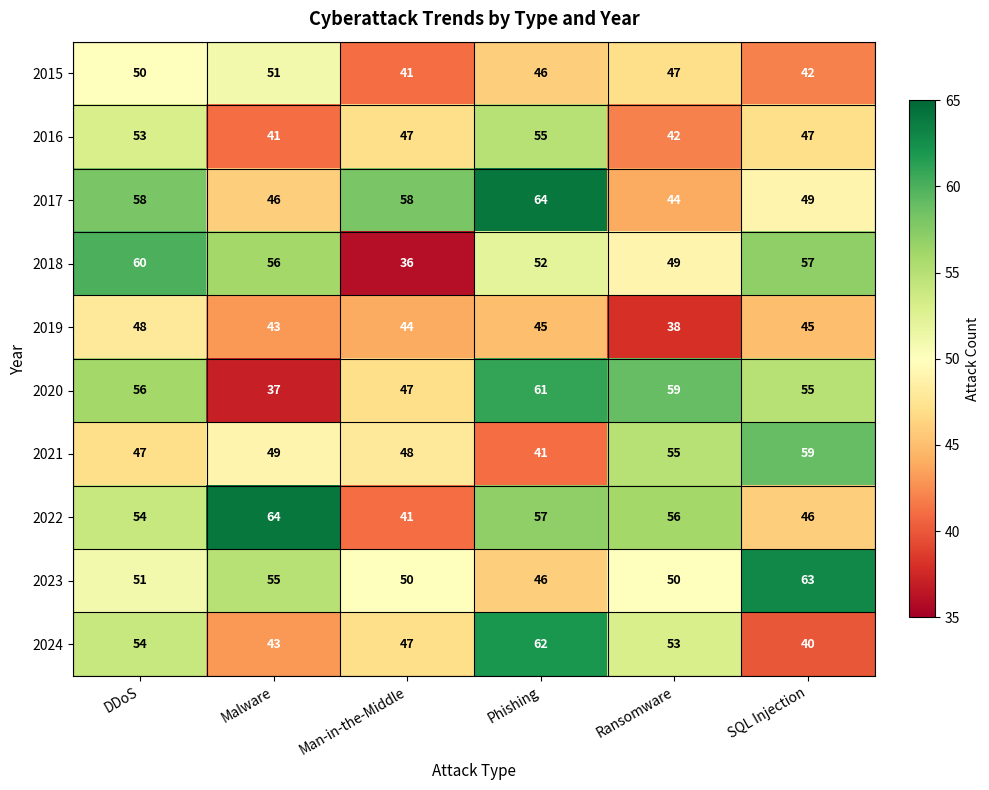

What is the lowest value of the 2016 series?

41